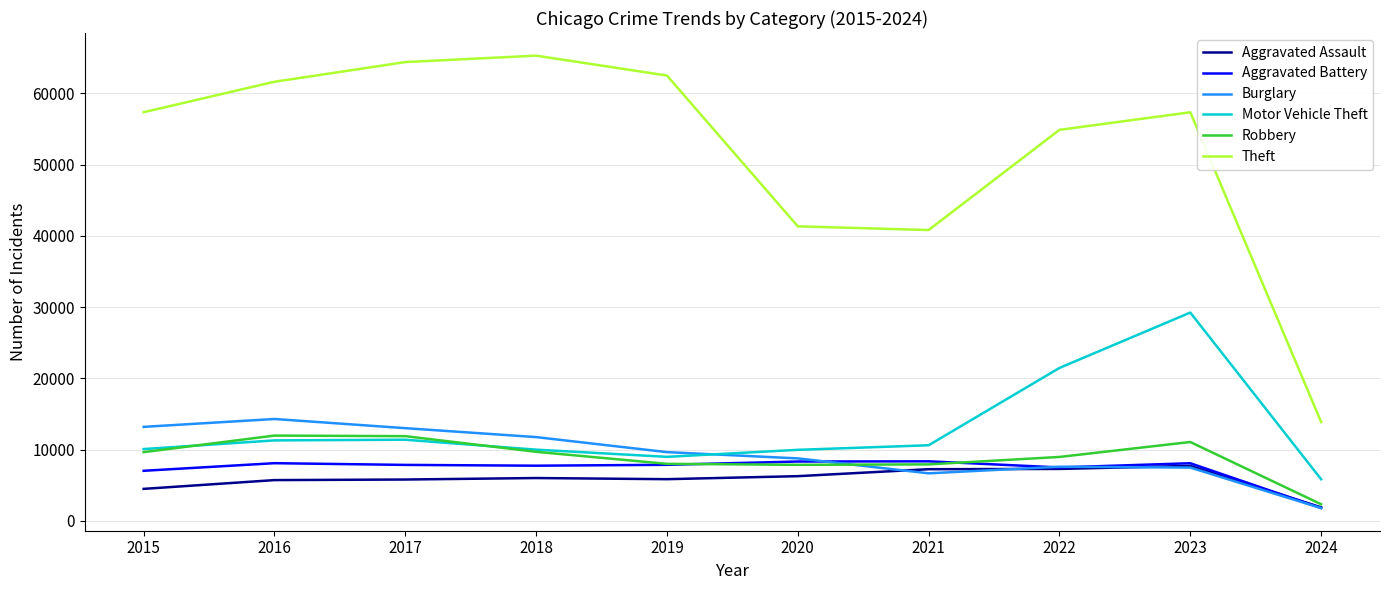

Between 2020 and 2023, which series saw the biggest shift?

Motor Vehicle Theft